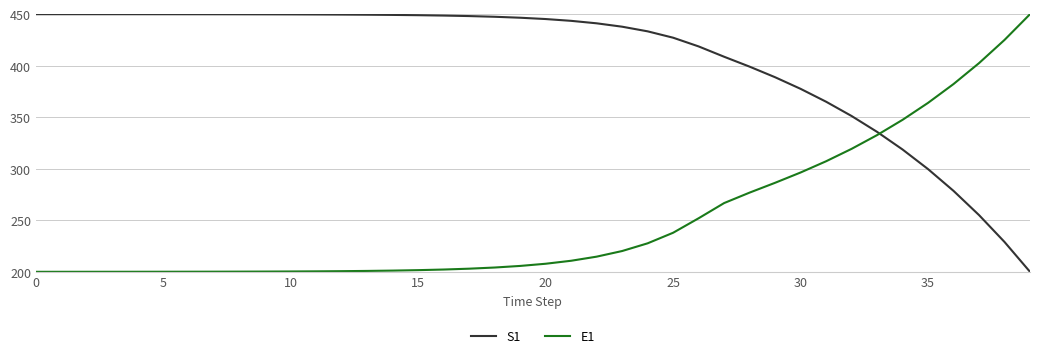

What is the average value of the E1 series?

251.2